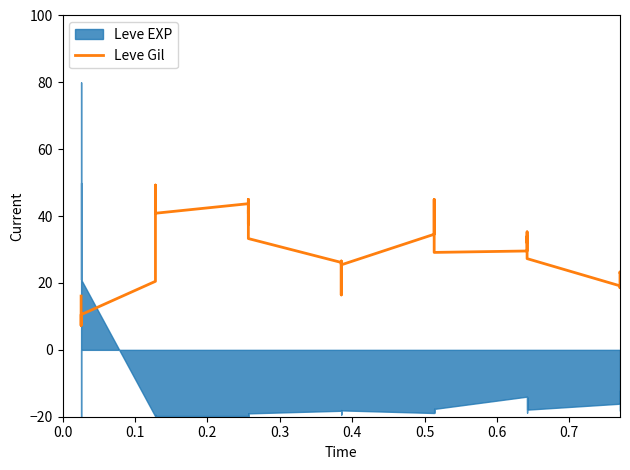

How many points are higher than both their immediate neighbors (excluding endpoints)?

10